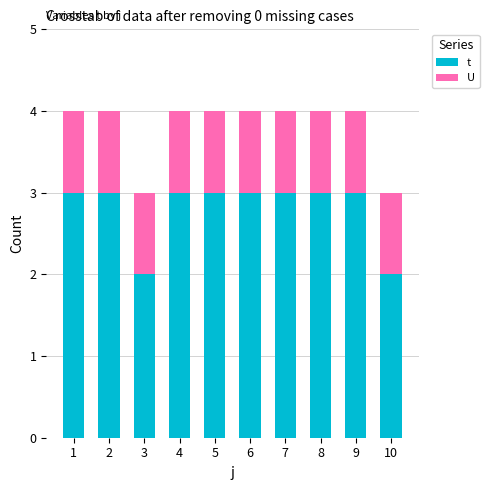

The value of t at 5 is 3. True or false?

True